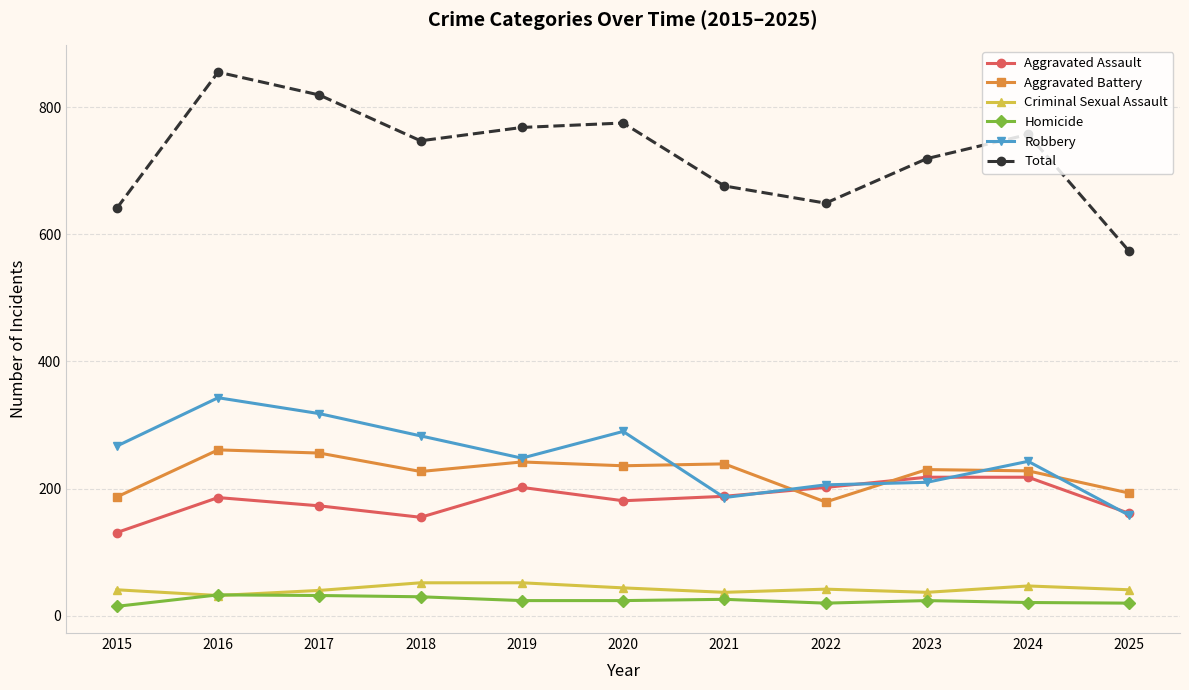

True or false: Robbery and Criminal Sexual Assault cross at least once.

False